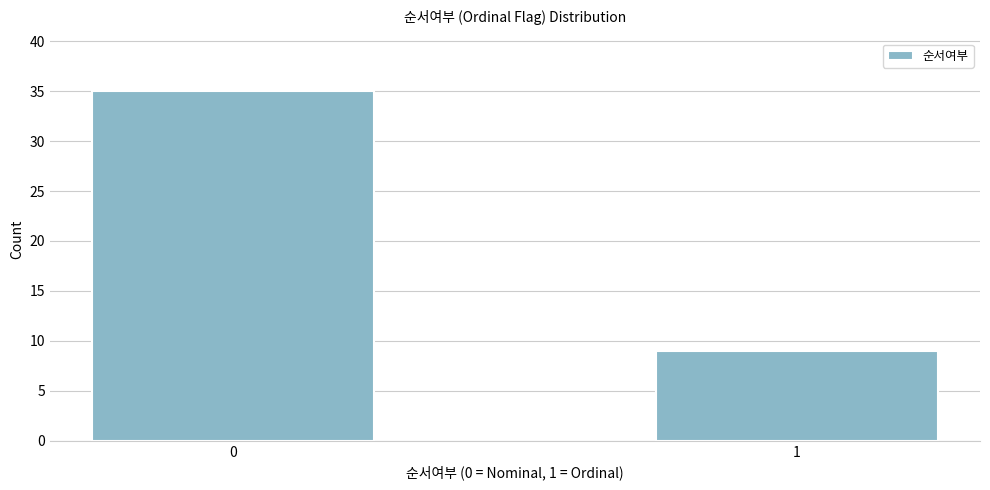

Reading left to right, transcribe all the data shown in this chart.

35	9